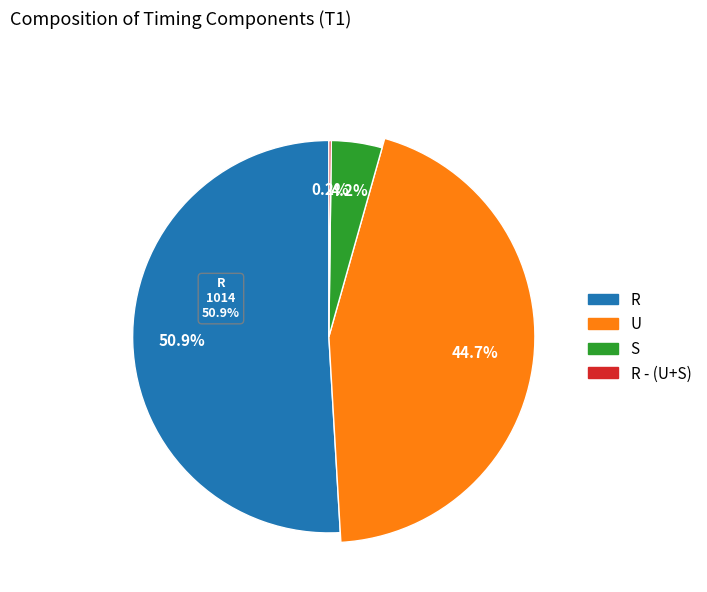

The U slice represents 57% of the pie. True or false?

False